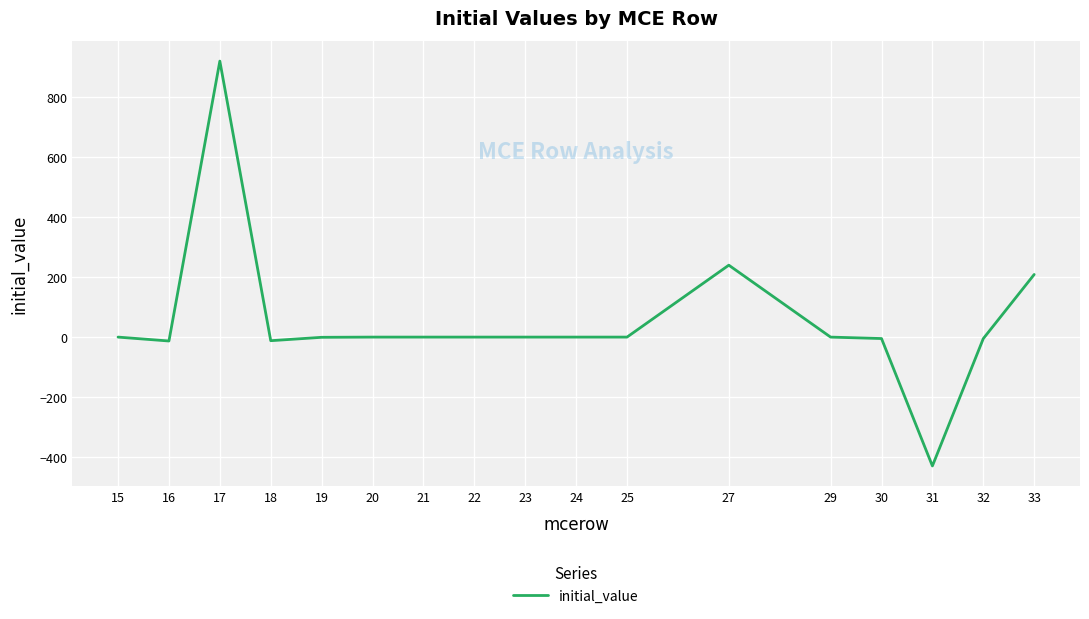

What is the average value?

53.2